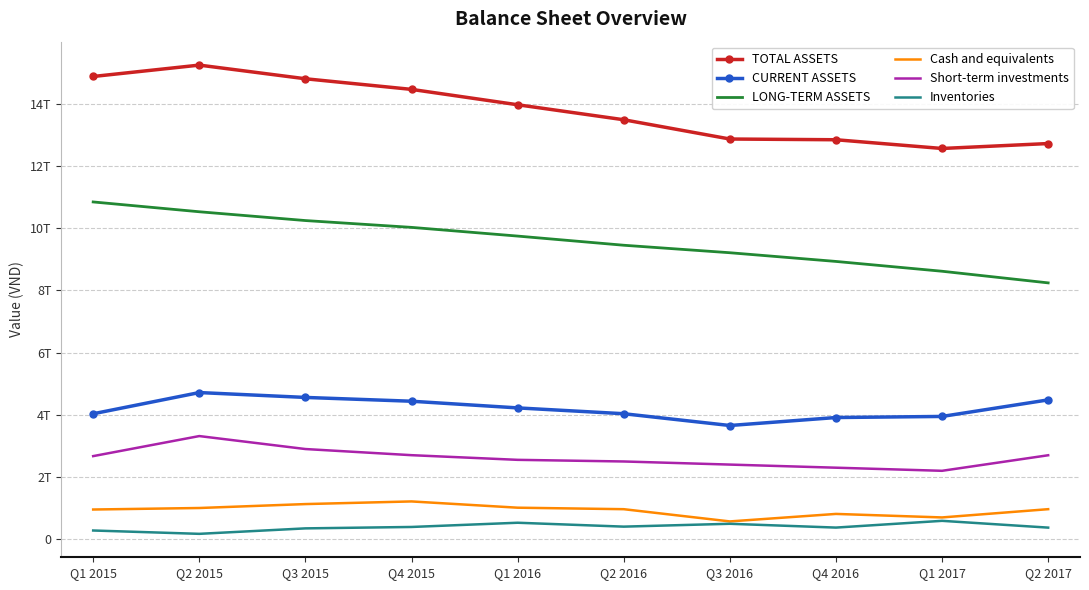

What are all the series names shown in the legend?

TOTAL ASSETS, CURRENT ASSETS, LONG-TERM ASSETS, Cash and equivalents, Short-term investments, Inventories